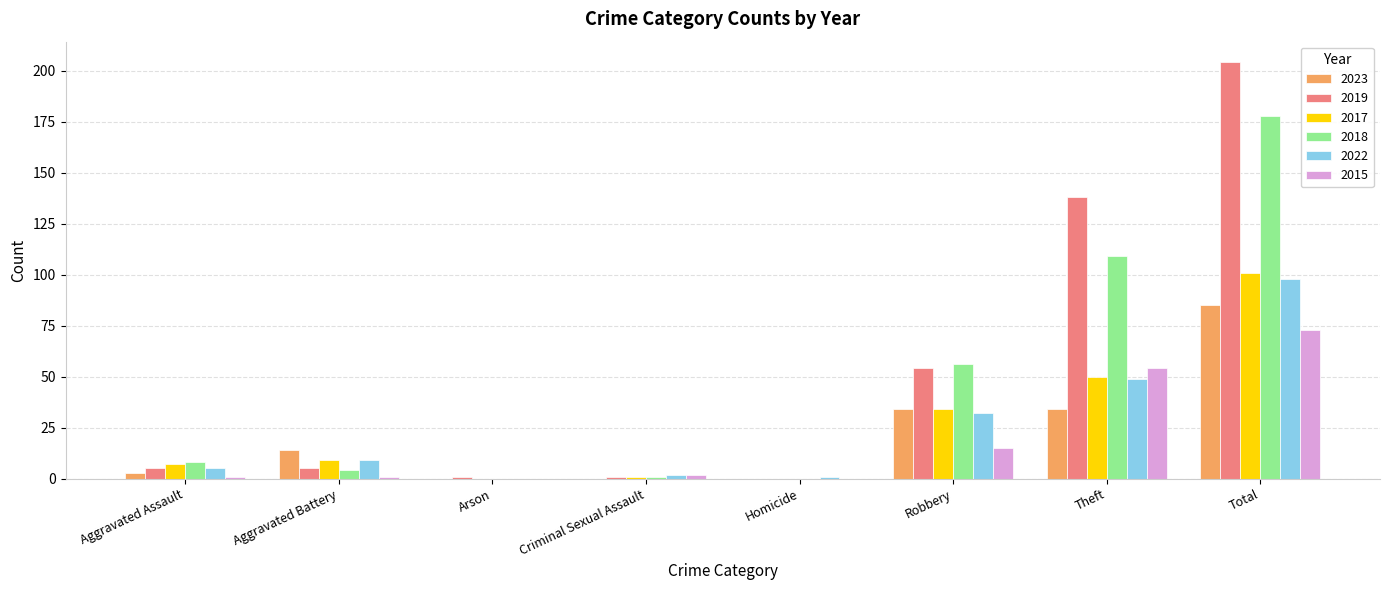

Which series has the largest total across all categories?

2019